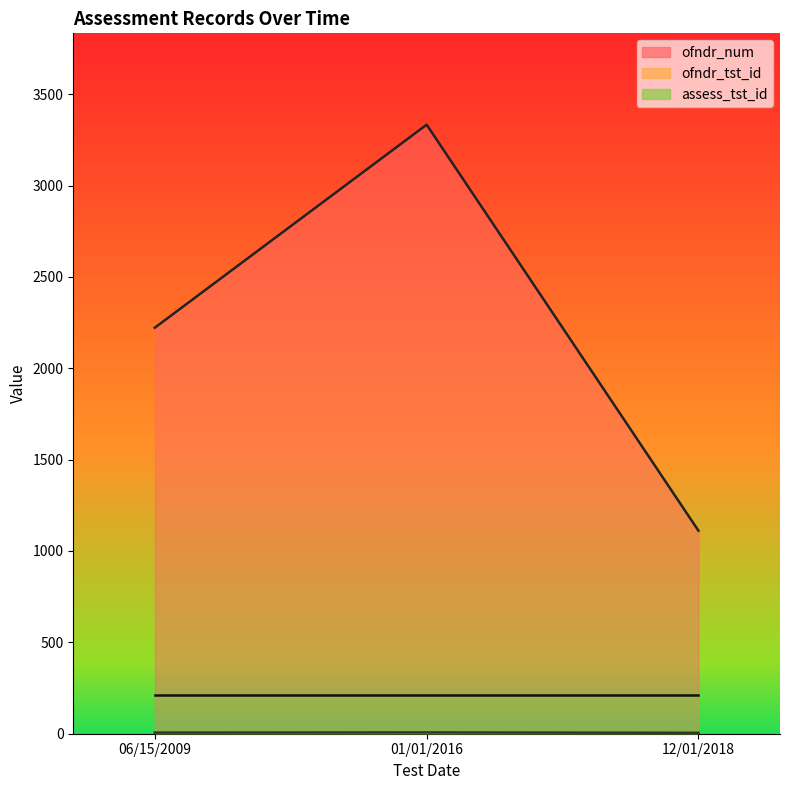

How many distinct data groups are displayed?

3